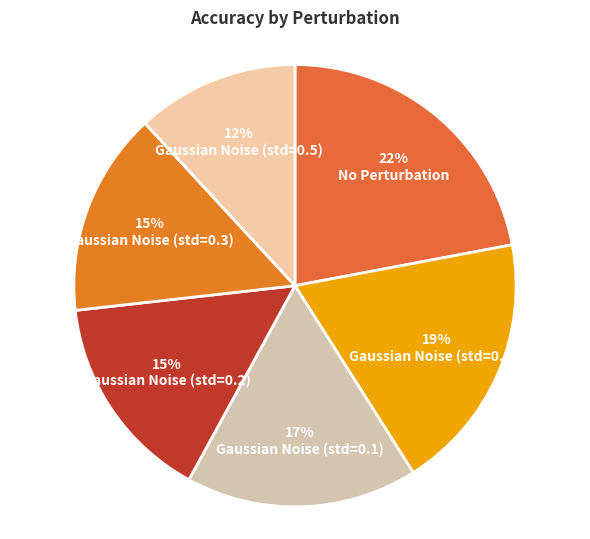

Is there a majority slice in this chart?

No